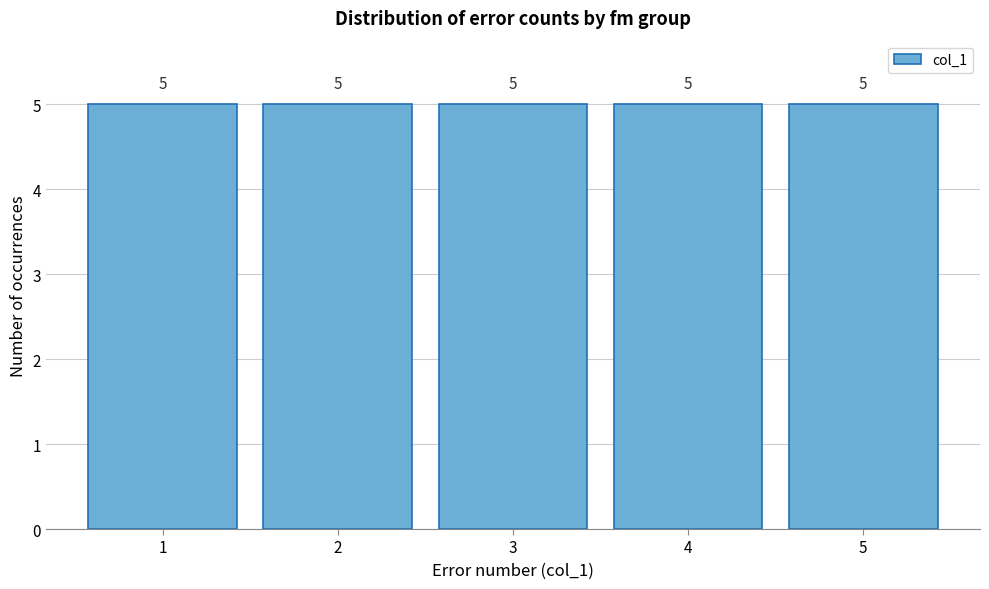

Reading left to right, transcribe this chart: for each bar, give the range it covers on the x-axis and its height.

0.5 to 1.5: 5
1.5 to 2.5: 5
2.5 to 3.5: 5
3.5 to 4.5: 5
4.5 to 5.5: 5